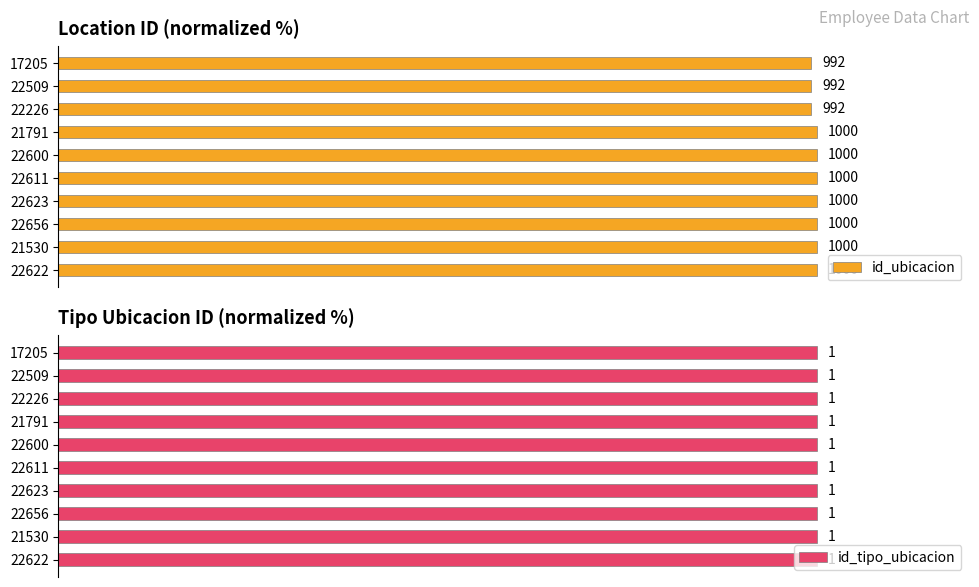

How many bars are there in each group?

2